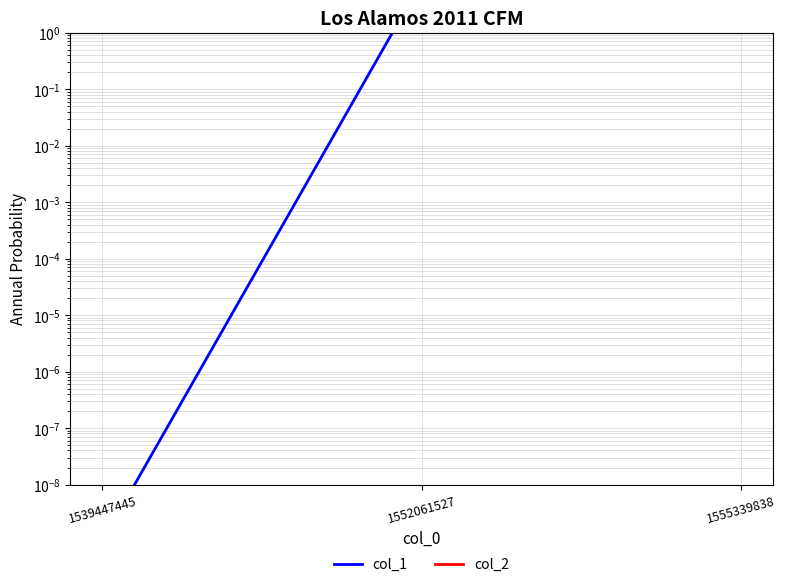

At 1552061527, list the series in order from smallest to largest.

col_2, col_1